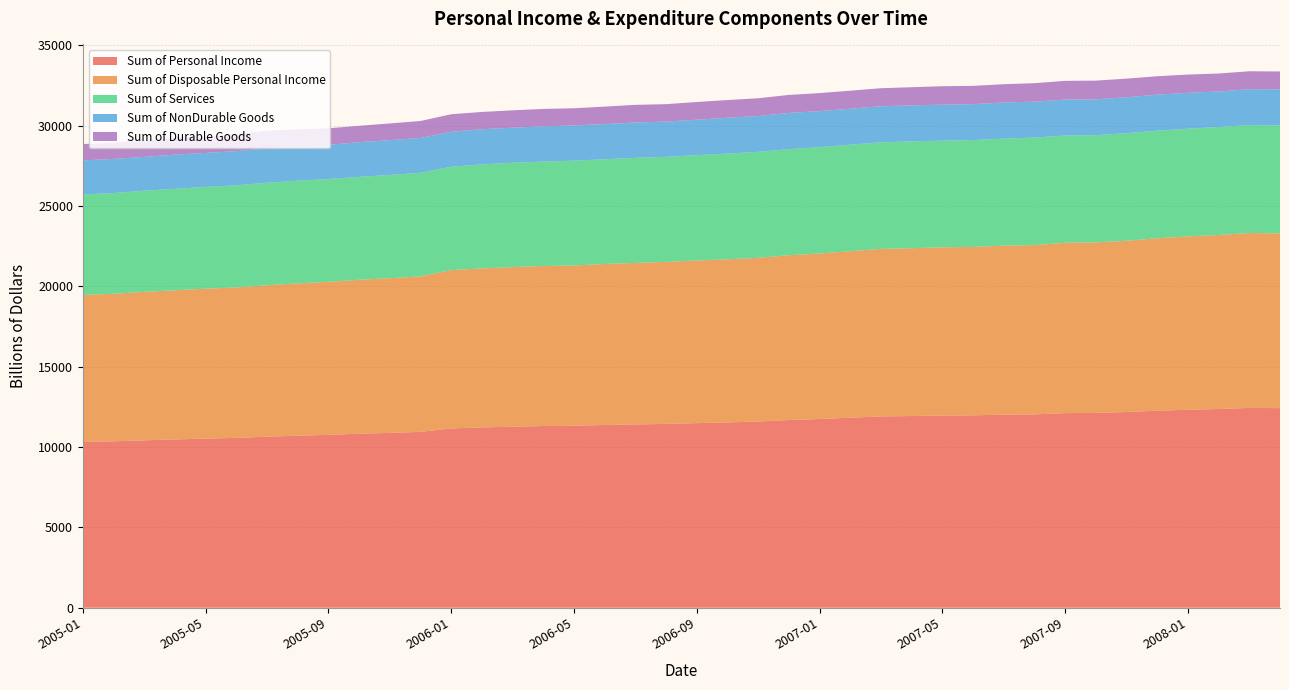

Reading left to right, transcribe all the data shown in this chart.

Sum of Personal Income: 10313.5	10352.4	10414.2	10469.3	10523.7	10565.7	10640.3	10701.9	10754.9	10826.0	10878.1	10939.9	11154.6	11216.5	11263.0	11304.7	11319.0	11369.6	11402.6	11435.8	11484.4	11527.9	11584.0	11675.2	11741.4	11821.0	11902.1	11925.5	11953.9	11969.3	12011.5	12027.4	12105.6	12121.5	12175.1	12258.4	12313.6	12362.4	12429.3	12417.1
Sum of Disposable Personal Income: 9148.5	9179.0	9235.1	9279.7	9326.7	9359.1	9422.6	9476.0	9518.7	9578.4	9622.2	9675.3	9848.2	9894.7	9929.2	9957.7	9971.2	10017.0	10049.7	10079.7	10116.6	10147.8	10186.3	10254.7	10295.7	10356.6	10424.2	10442.3	10466.5	10476.0	10515.3	10530.6	10598.3	10609.7	10652.5	10726.6	10785.5	10828.0	10884.5	10869.2
Sum of Services: 6250.7	6267.5	6296.2	6310.2	6328.7	6356.5	6374.3	6390.7	6400.3	6398.8	6424.9	6442.0	6432.7	6469.0	6491.6	6496.1	6521.1	6516.6	6534.9	6536.2	6552.5	6579.9	6589.6	6599.0	6613.7	6630.0	6627.8	6647.9	6638.2	6648.6	6658.0	6690.1	6672.2	6669.3	6690.6	6690.8	6704.9	6719.6	6707.0	6717.4
Sum of NonDurable Goods: 2115.2	2122.9	2104.0	2127.3	2116.1	2126.2	2122.7	2137.9	2123.1	2159.2	2164.2	2169.2	2177.2	2190.1	2179.0	2190.8	2190.3	2186.8	2198.4	2195.0	2207.4	2226.5	2230.5	2254.0	2243.8	2236.8	2244.1	2238.1	2237.4	2235.9	2248.5	2234.9	2237.1	2230.5	2240.6	2244.1	2232.3	2207.4	2238.8	2243.1
Sum of Durable Goods: 1017.6	1024.8	1036.4	1068.8	1022.9	1074.4	1114.0	1057.6	1030.3	1021.0	1039.8	1055.7	1088.2	1074.3	1081.6	1083.2	1071.4	1085.8	1100.5	1082.3	1102.4	1103.0	1105.4	1120.4	1122.9	1120.4	1122.8	1129.2	1149.5	1136.1	1136.6	1151.2	1165.0	1162.4	1157.4	1146.5	1134.9	1117.2	1115.4	1117.3